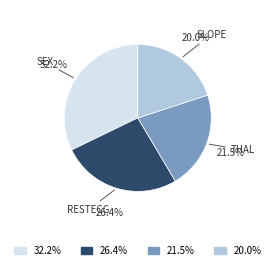

Is there any slice that represents more than half of the pie?

No